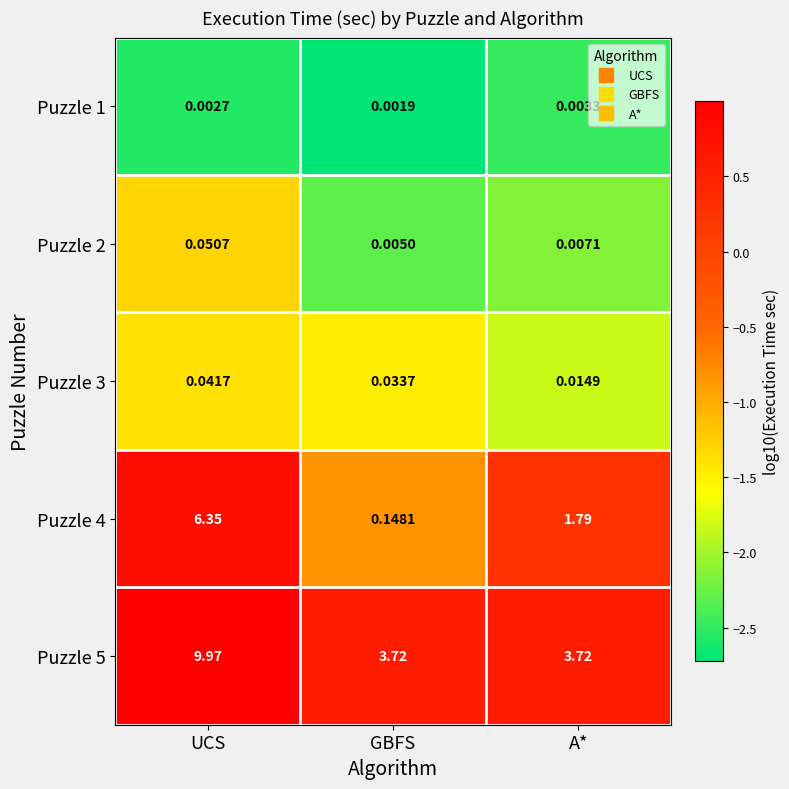

Which series changed the most between GBFS and A*?

Puzzle 4